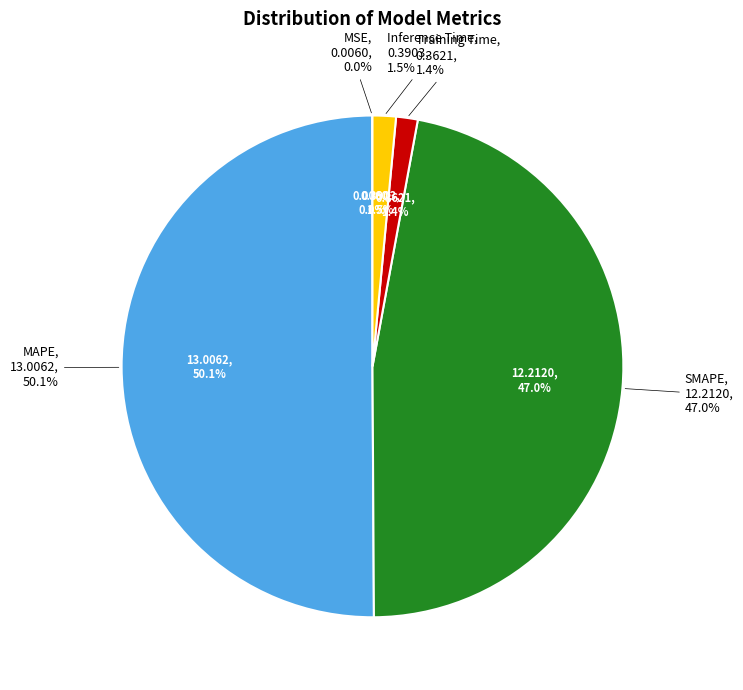

To the nearest percent, what is the difference between the largest and smallest slice percentages?

50%